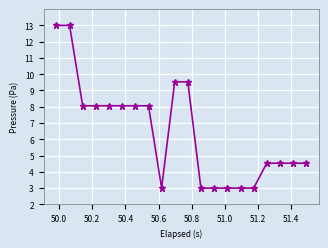

What is the difference between the maximum and minimum values?

10.0